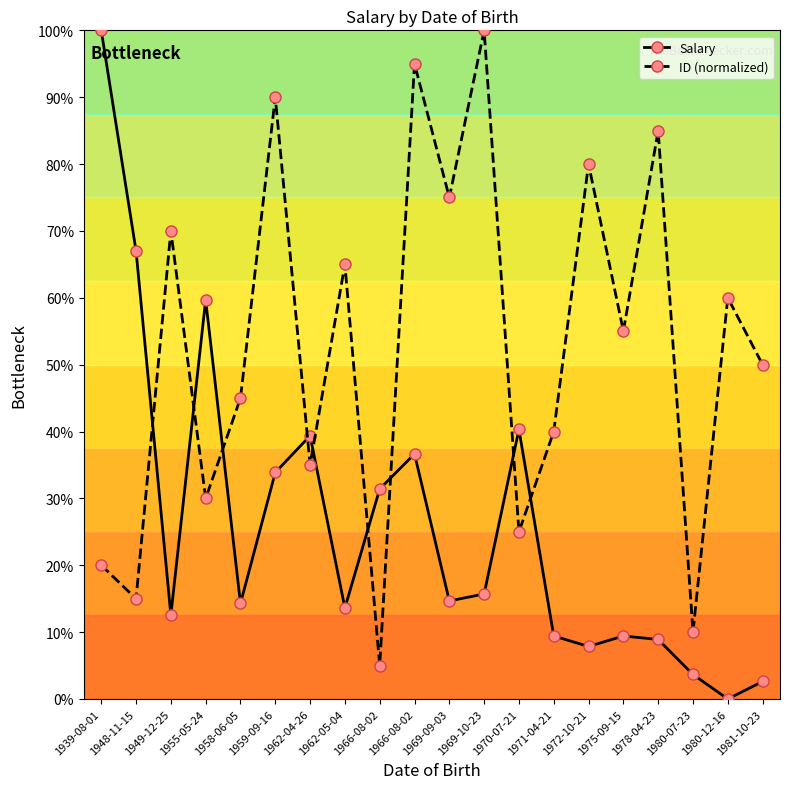

True or false: Salary and ID (normalized) cross at least once.

True